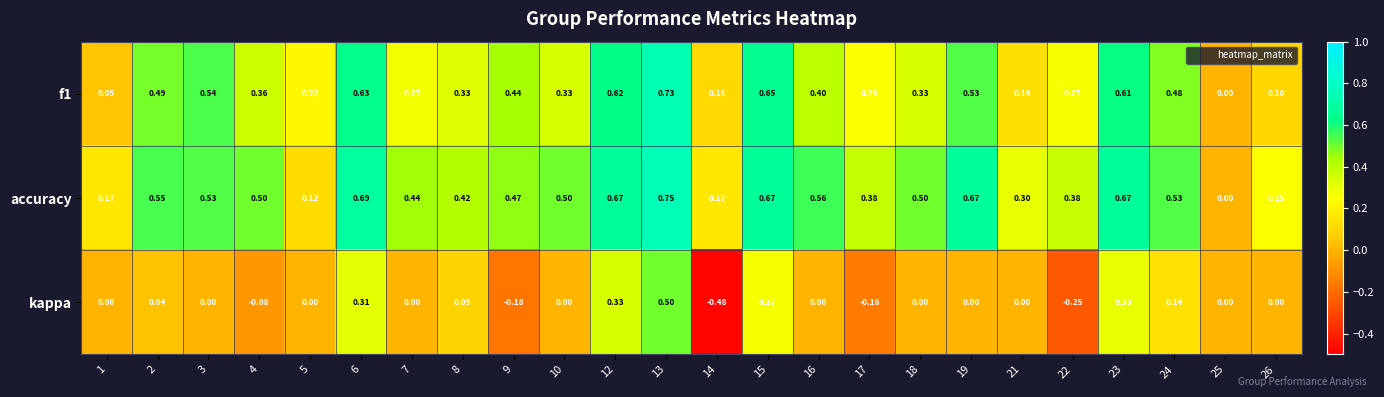

At which category does the chart reach its minimum across all series?

14